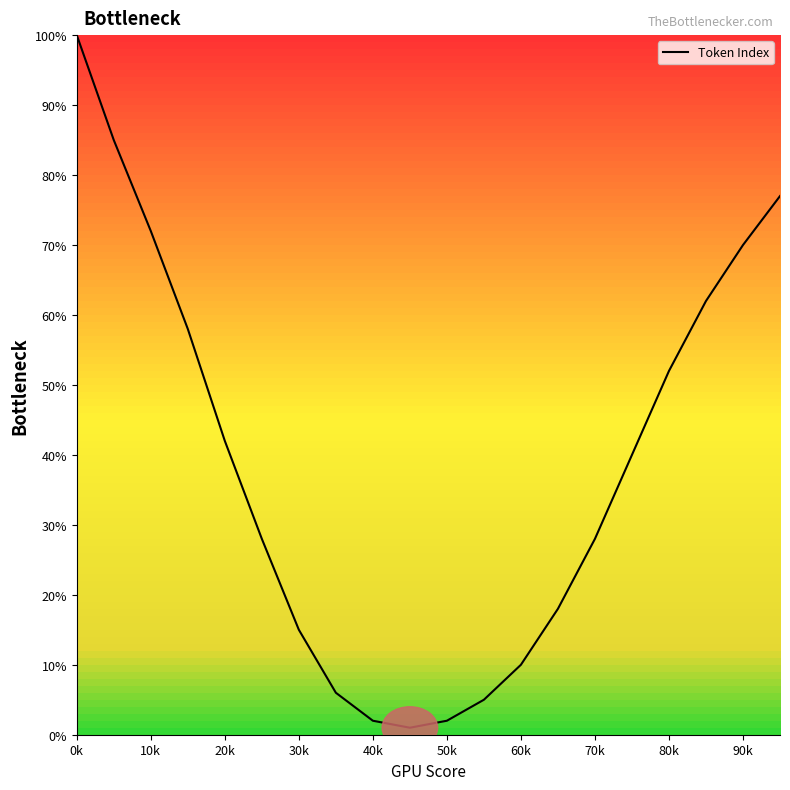

What is the maximum value shown in the chart?

100